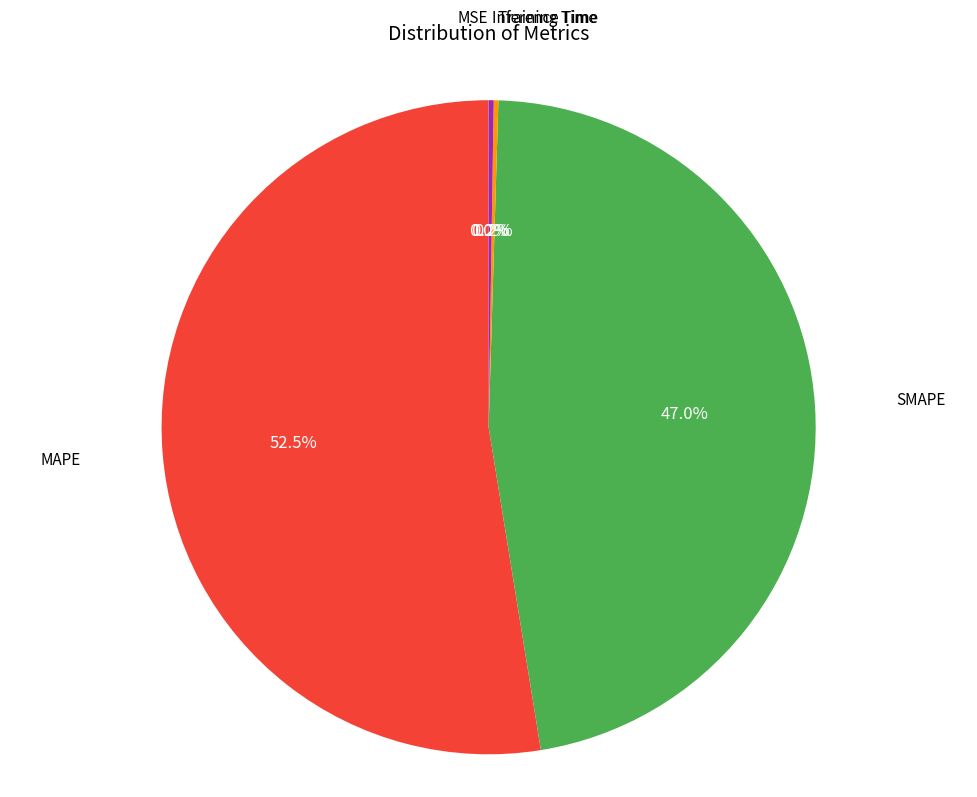

Is there any slice that represents more than half of the pie?

Yes